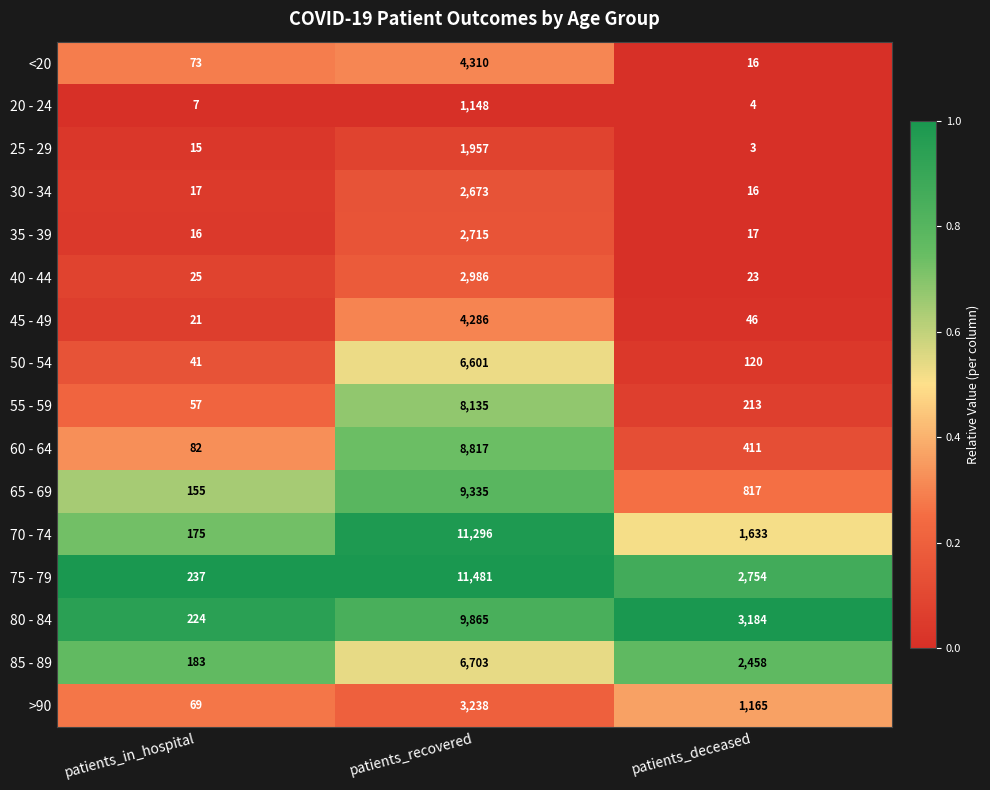

What is the difference between the 50 - 54 values at patients_recovered and patients_in_hospital?

6560